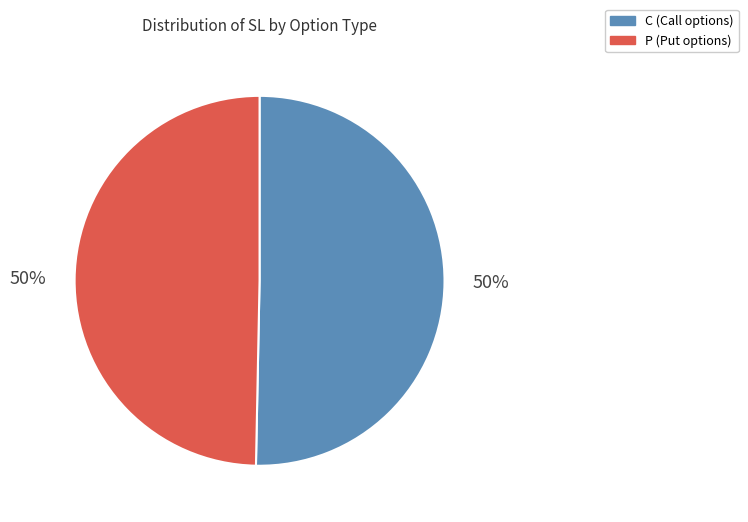

What is the ratio of the value at P to the value at C?

1.0